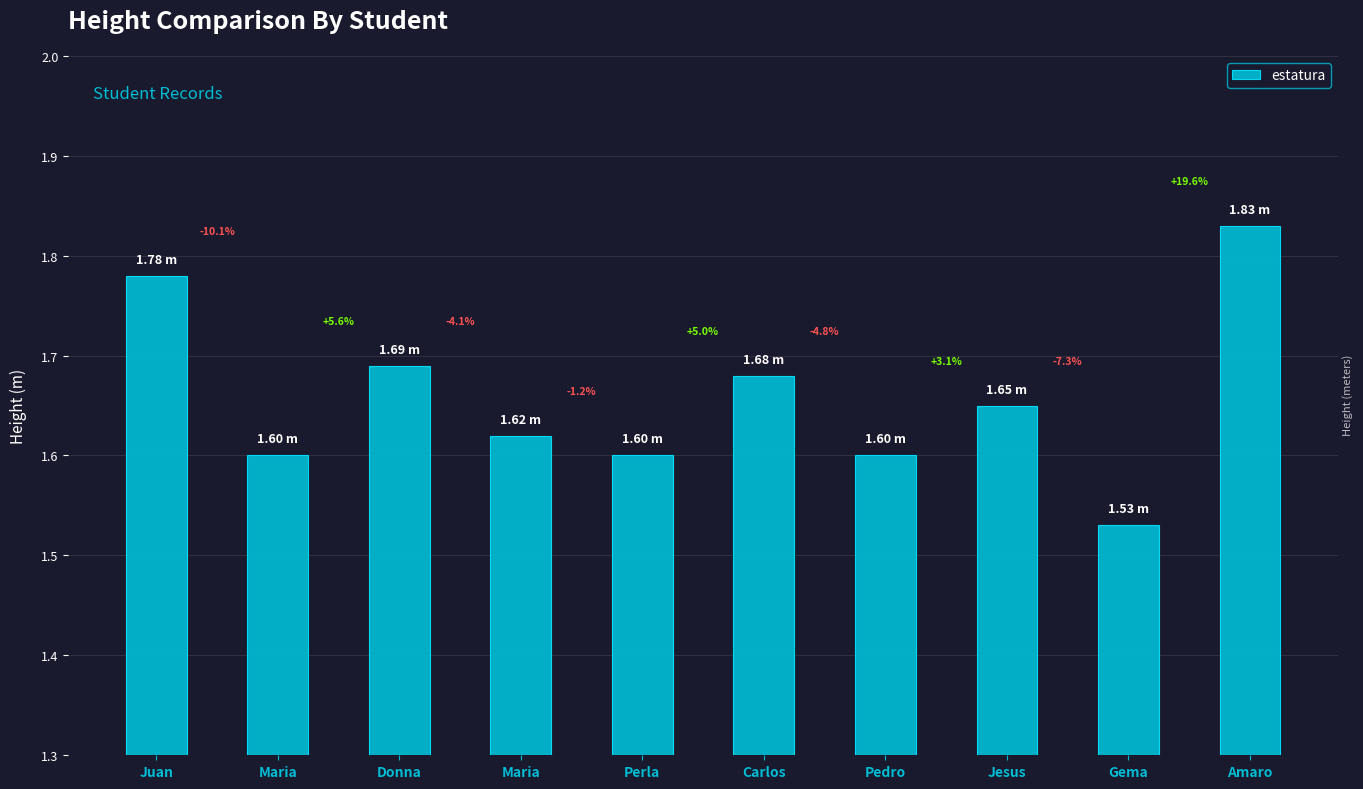

Rank the categories by value from lowest to highest.

Gema, Maria, Perla, Pedro, Maria, Jesus, Carlos, Donna, Juan, Amaro